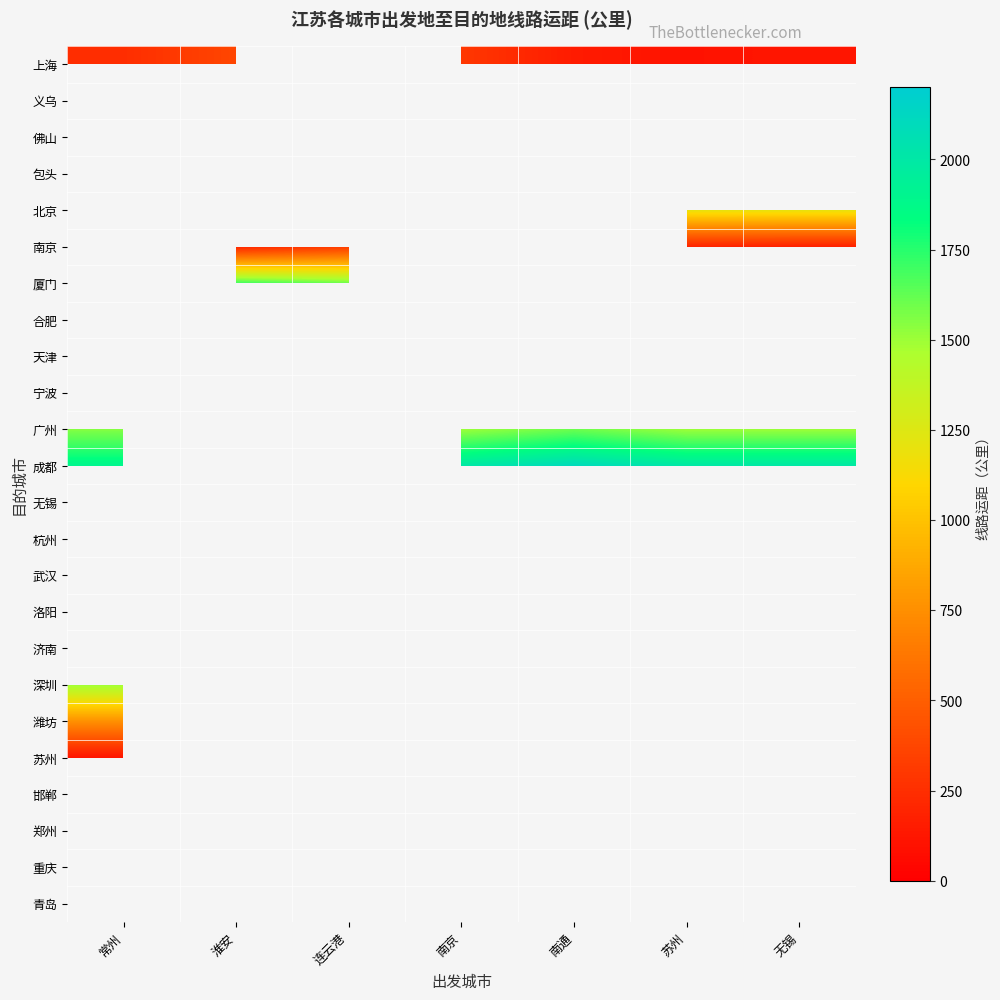

How many values in the 广州 series exceed 1500?

3